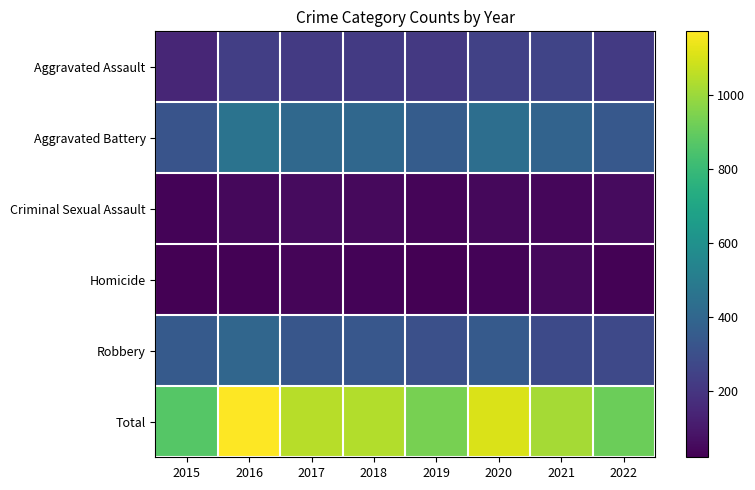

Which has a higher value, 2020 or 2022?

2020